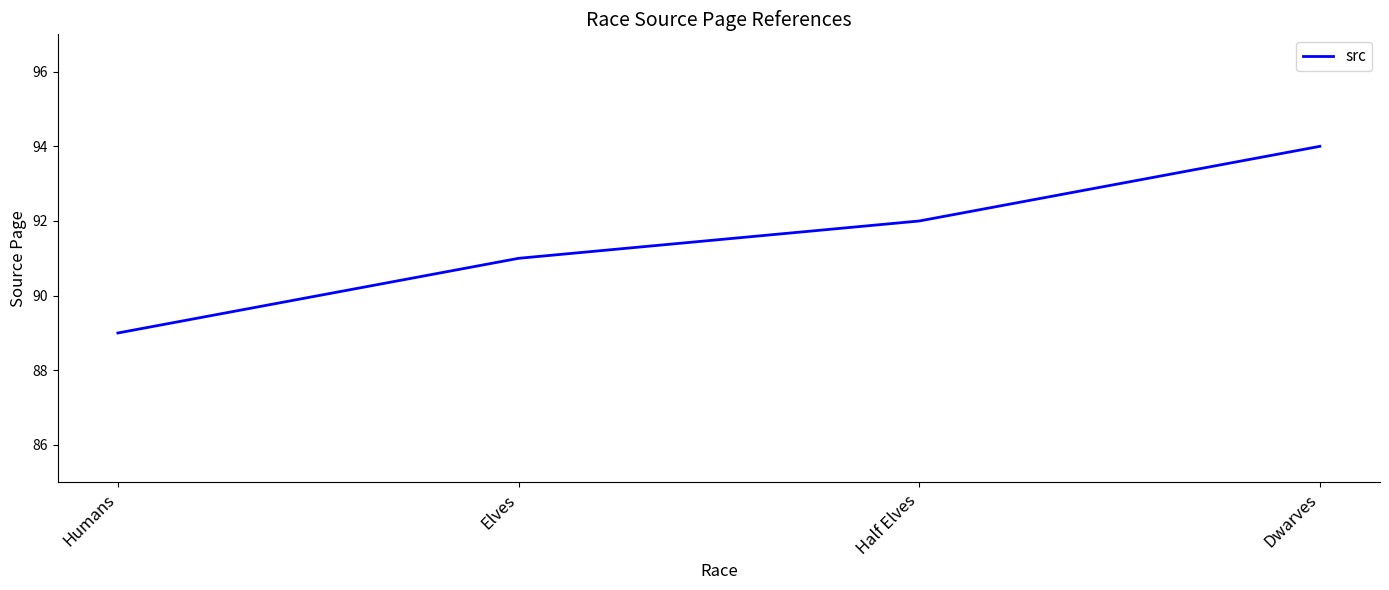

Reading left to right, extract all data points from this chart.

Humans=89	Elves=91	Half Elves=92	Dwarves=94